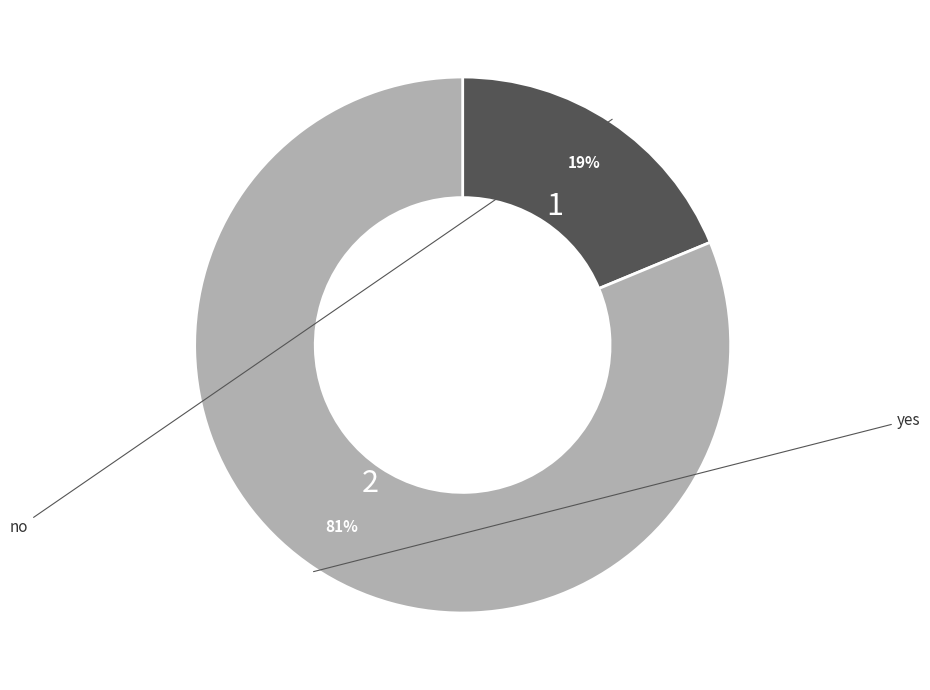

Is there any slice that represents more than half of the pie?

Yes